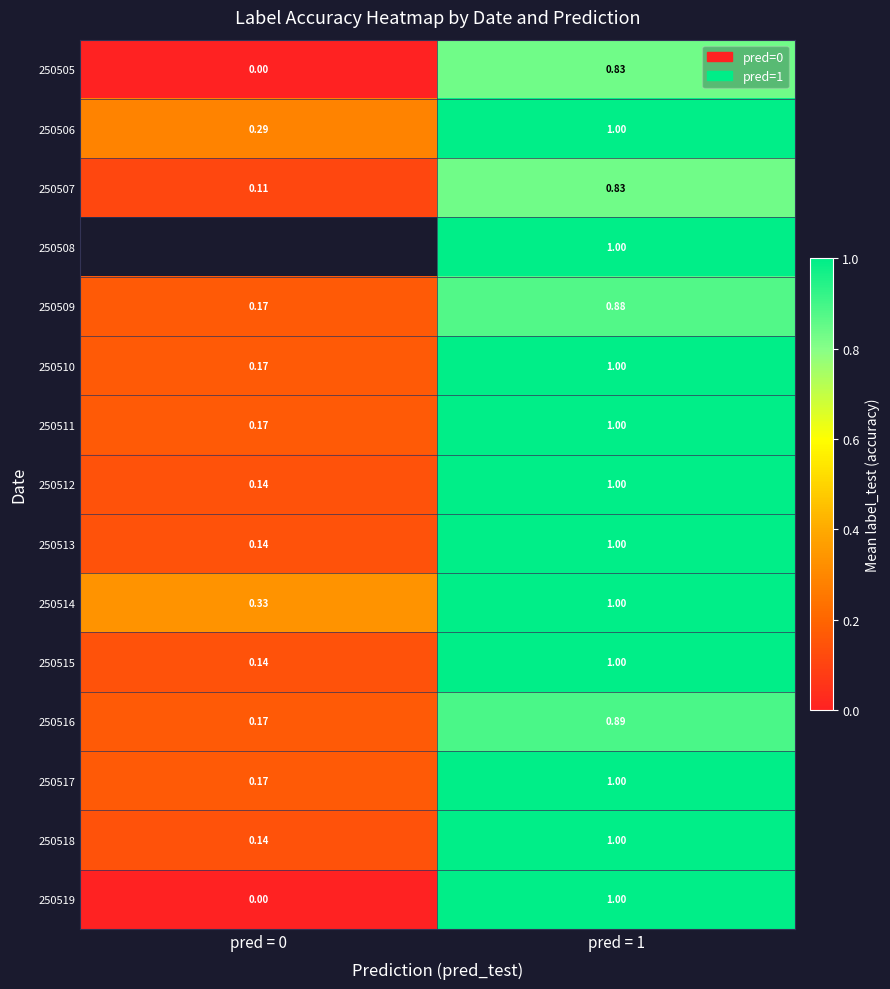

How many data points in 250513 are less than 1?

1